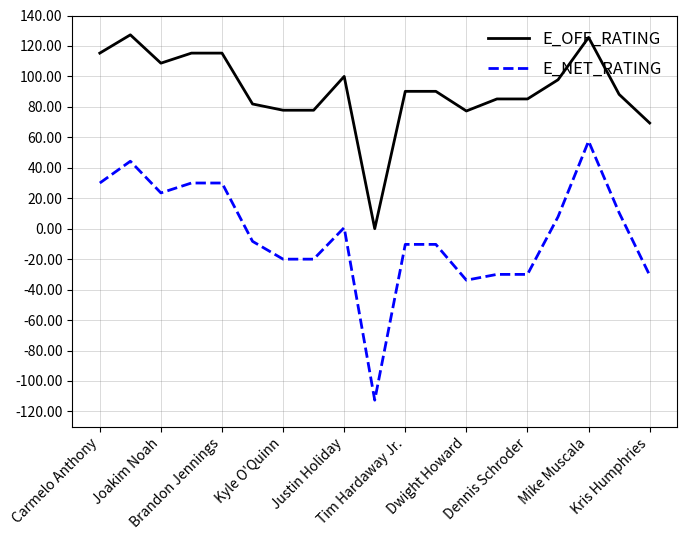

Which series has the widest spread of values?

E_NET_RATING